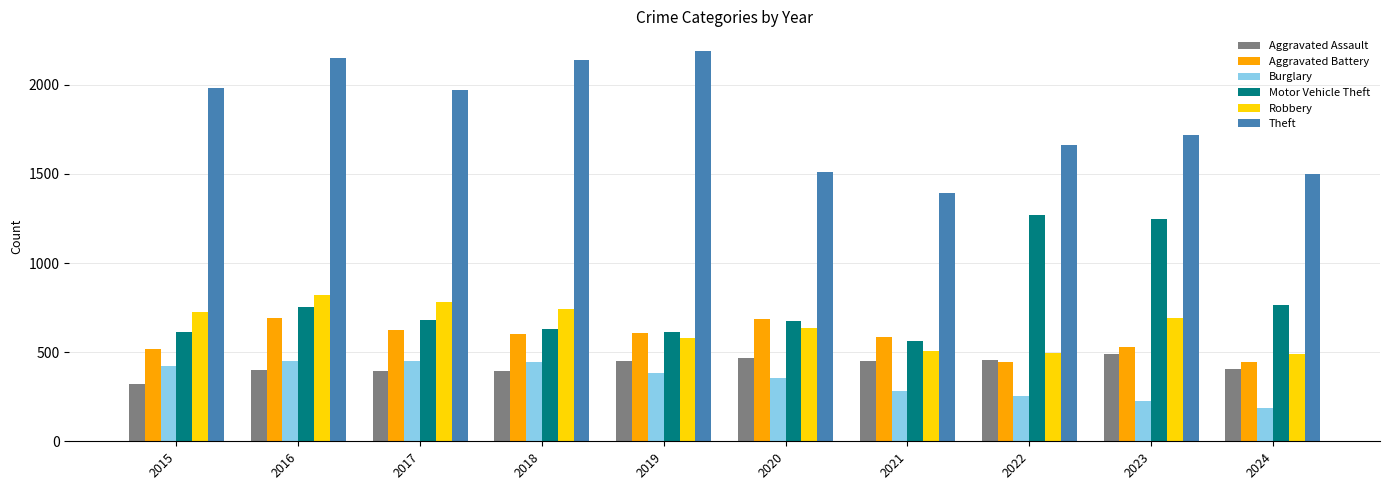

Is it true that Theft equals 2140 at 2018?

True